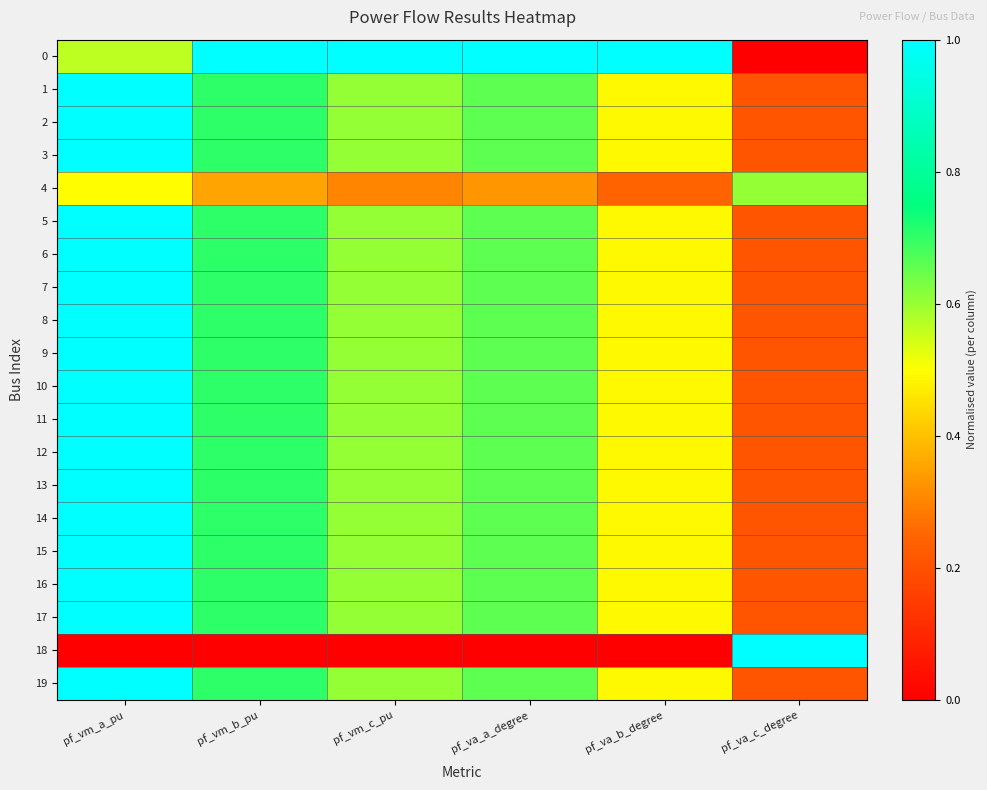

Reading left to right, what are all the values shown in this chart?

0: pf_vm_a_pu=0.6	pf_vm_b_pu=1.0	pf_vm_c_pu=1.0	pf_va_a_degree=1.0	pf_va_b_degree=1.0	pf_va_c_degree=0.0
1: pf_vm_a_pu=1.0	pf_vm_b_pu=0.7	pf_vm_c_pu=0.6	pf_va_a_degree=0.7	pf_va_b_degree=0.5	pf_va_c_degree=0.2
2: pf_vm_a_pu=1.0	pf_vm_b_pu=0.7	pf_vm_c_pu=0.6	pf_va_a_degree=0.7	pf_va_b_degree=0.5	pf_va_c_degree=0.2
3: pf_vm_a_pu=1.0	pf_vm_b_pu=0.7	pf_vm_c_pu=0.6	pf_va_a_degree=0.7	pf_va_b_degree=0.5	pf_va_c_degree=0.2
4: pf_vm_a_pu=0.5	pf_vm_b_pu=0.4	pf_vm_c_pu=0.3	pf_va_a_degree=0.3	pf_va_b_degree=0.2	pf_va_c_degree=0.6
5: pf_vm_a_pu=1.0	pf_vm_b_pu=0.7	pf_vm_c_pu=0.6	pf_va_a_degree=0.7	pf_va_b_degree=0.5	pf_va_c_degree=0.2
6: pf_vm_a_pu=1.0	pf_vm_b_pu=0.7	pf_vm_c_pu=0.6	pf_va_a_degree=0.7	pf_va_b_degree=0.5	pf_va_c_degree=0.2
7: pf_vm_a_pu=1.0	pf_vm_b_pu=0.7	pf_vm_c_pu=0.6	pf_va_a_degree=0.7	pf_va_b_degree=0.5	pf_va_c_degree=0.2
8: pf_vm_a_pu=1.0	pf_vm_b_pu=0.7	pf_vm_c_pu=0.6	pf_va_a_degree=0.7	pf_va_b_degree=0.5	pf_va_c_degree=0.2
9: pf_vm_a_pu=1.0	pf_vm_b_pu=0.7	pf_vm_c_pu=0.6	pf_va_a_degree=0.7	pf_va_b_degree=0.5	pf_va_c_degree=0.2
10: pf_vm_a_pu=1.0	pf_vm_b_pu=0.7	pf_vm_c_pu=0.6	pf_va_a_degree=0.7	pf_va_b_degree=0.5	pf_va_c_degree=0.2
11: pf_vm_a_pu=1.0	pf_vm_b_pu=0.7	pf_vm_c_pu=0.6	pf_va_a_degree=0.7	pf_va_b_degree=0.5	pf_va_c_degree=0.2
12: pf_vm_a_pu=1.0	pf_vm_b_pu=0.7	pf_vm_c_pu=0.6	pf_va_a_degree=0.7	pf_va_b_degree=0.5	pf_va_c_degree=0.2
13: pf_vm_a_pu=1.0	pf_vm_b_pu=0.7	pf_vm_c_pu=0.6	pf_va_a_degree=0.7	pf_va_b_degree=0.5	pf_va_c_degree=0.2
14: pf_vm_a_pu=1.0	pf_vm_b_pu=0.7	pf_vm_c_pu=0.6	pf_va_a_degree=0.7	pf_va_b_degree=0.5	pf_va_c_degree=0.2
15: pf_vm_a_pu=1.0	pf_vm_b_pu=0.7	pf_vm_c_pu=0.6	pf_va_a_degree=0.7	pf_va_b_degree=0.5	pf_va_c_degree=0.2
16: pf_vm_a_pu=1.0	pf_vm_b_pu=0.7	pf_vm_c_pu=0.6	pf_va_a_degree=0.7	pf_va_b_degree=0.5	pf_va_c_degree=0.2
17: pf_vm_a_pu=1.0	pf_vm_b_pu=0.7	pf_vm_c_pu=0.6	pf_va_a_degree=0.7	pf_va_b_degree=0.5	pf_va_c_degree=0.2
18: pf_vm_a_pu=0.0	pf_vm_b_pu=0.0	pf_vm_c_pu=0.0	pf_va_a_degree=0.0	pf_va_b_degree=0.0	pf_va_c_degree=1.0
19: pf_vm_a_pu=1.0	pf_vm_b_pu=0.7	pf_vm_c_pu=0.6	pf_va_a_degree=0.7	pf_va_b_degree=0.5	pf_va_c_degree=0.2